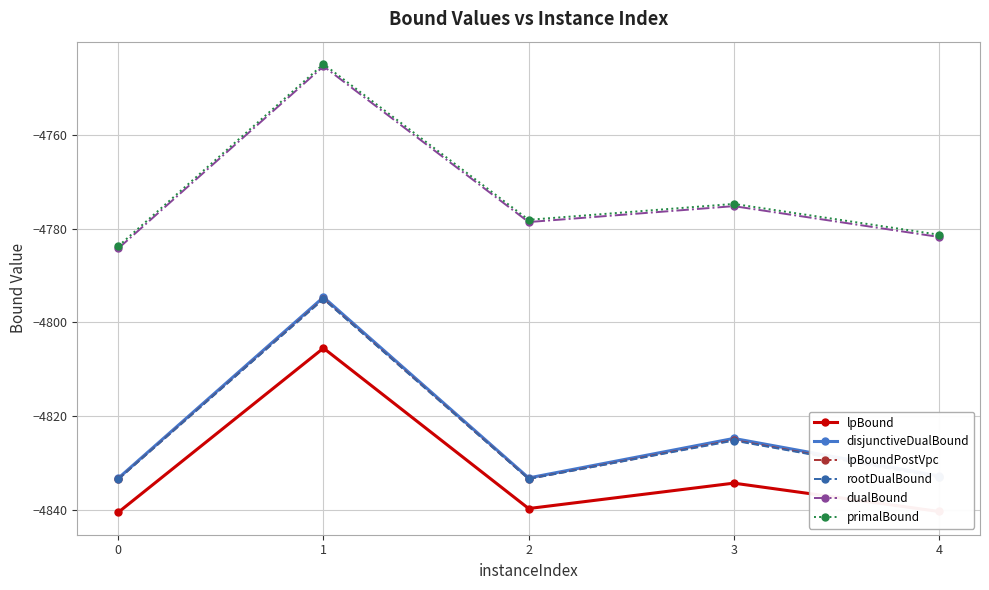

What is the value of the lpBound point at the 1st from the left?

-4840.5